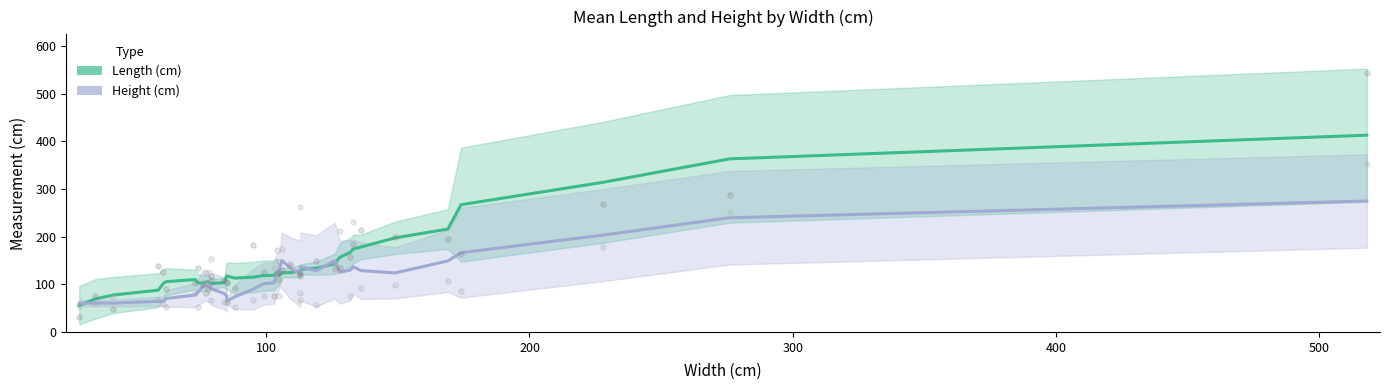

What are all the series names shown in the legend?

Length (cm), Height (cm)